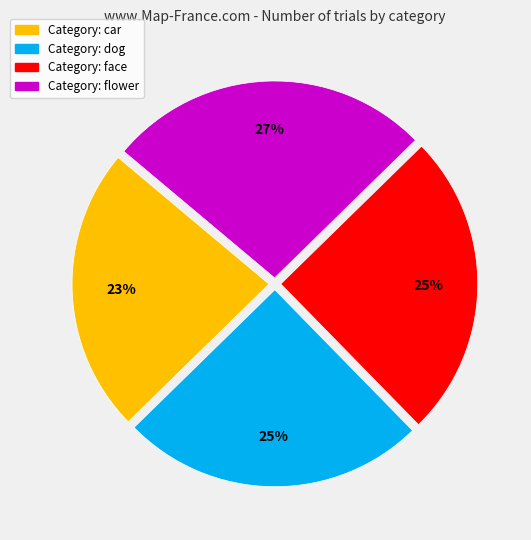

To the nearest percent, what is the average slice percentage?

25%